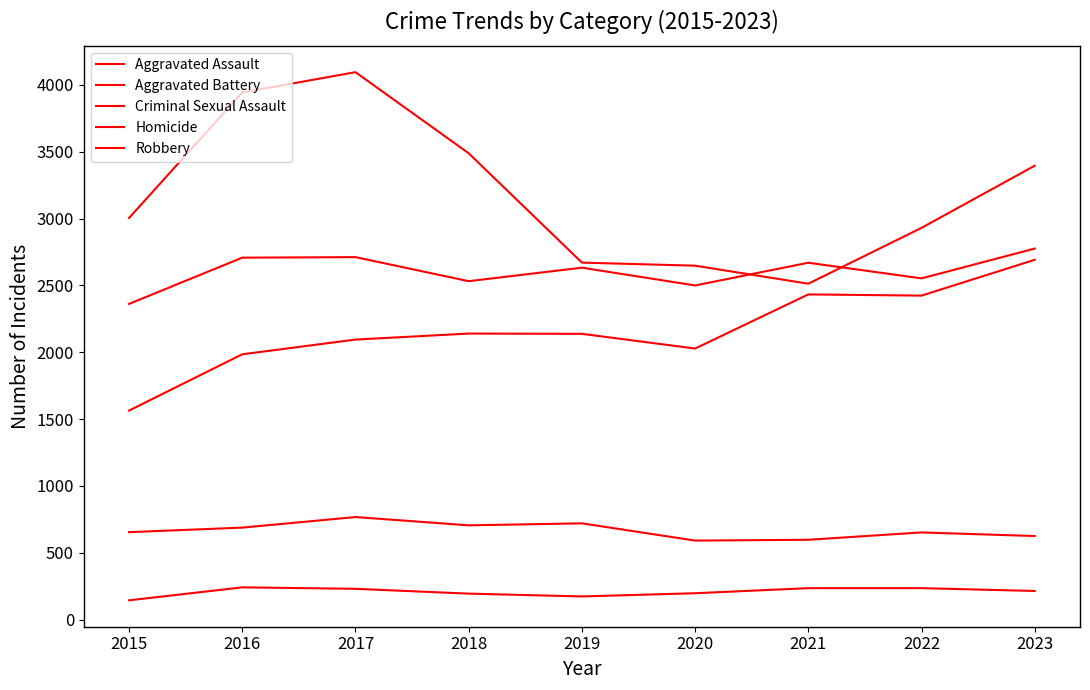

How many lines are shown in the chart?

5